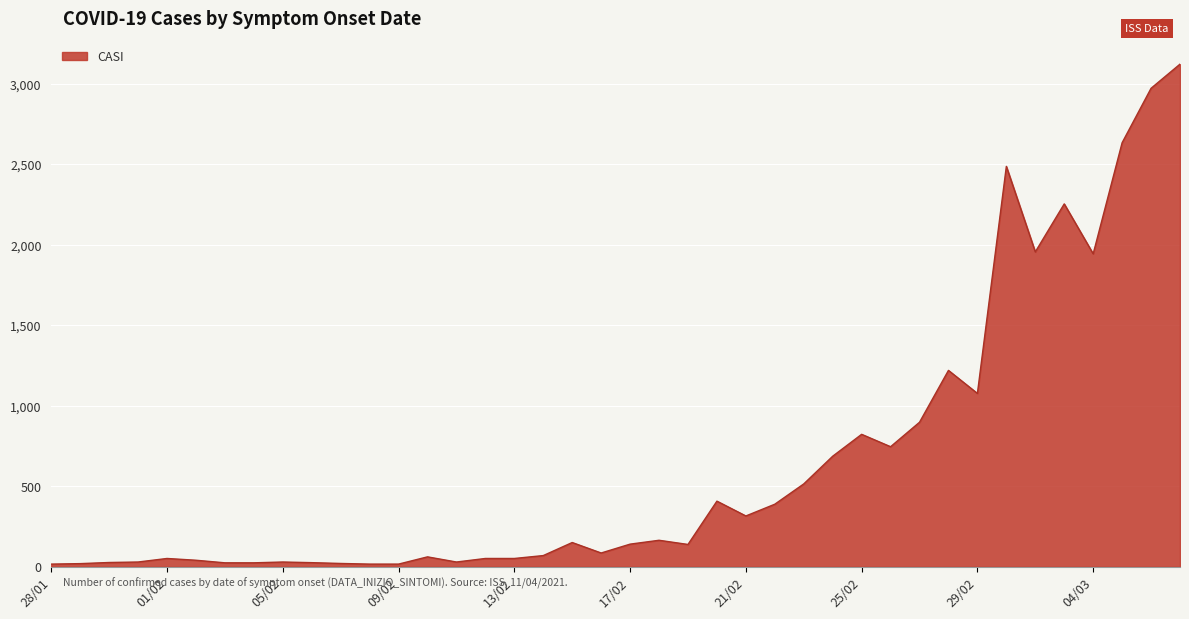

What is the greatest value displayed?

3122